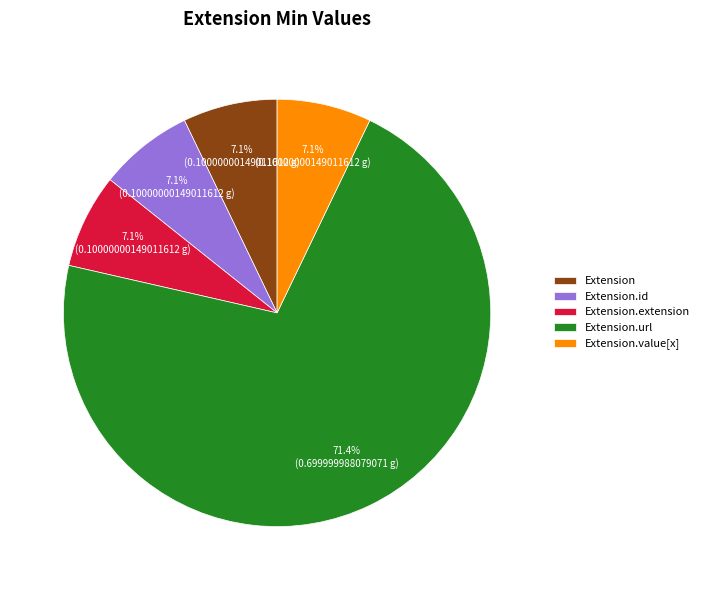

Which category has the biggest portion of the pie?

Extension.url